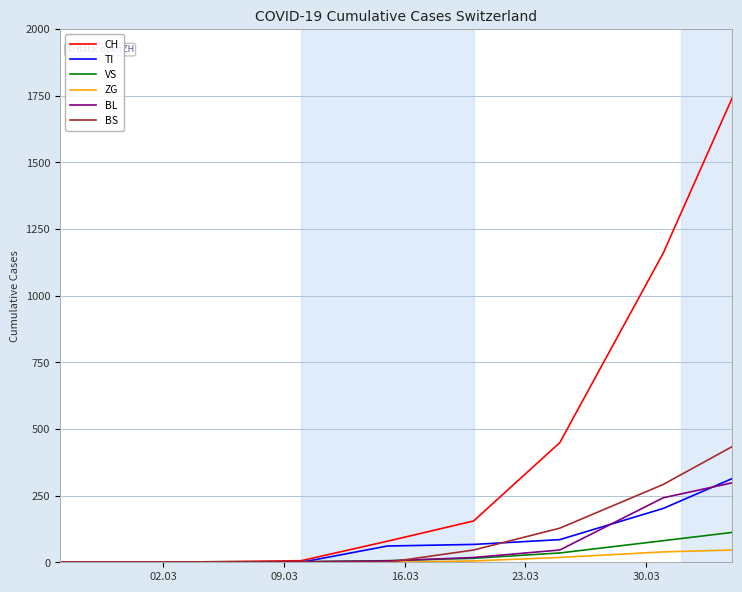

Which series has the widest spread of values?

CH